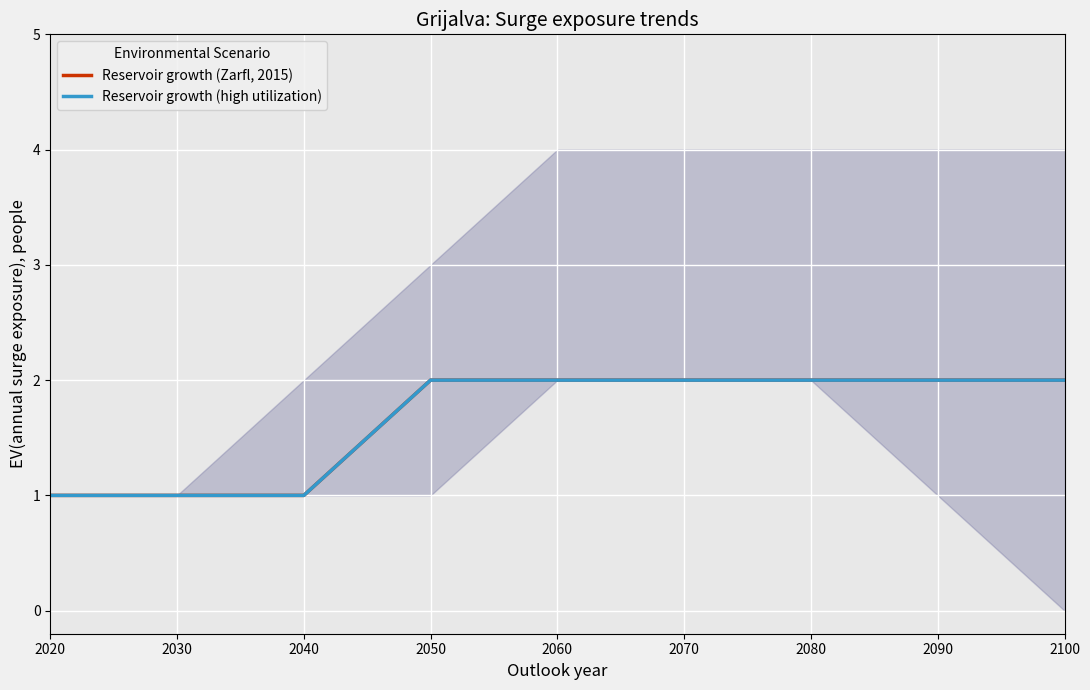

How many series are shown in this chart?

2